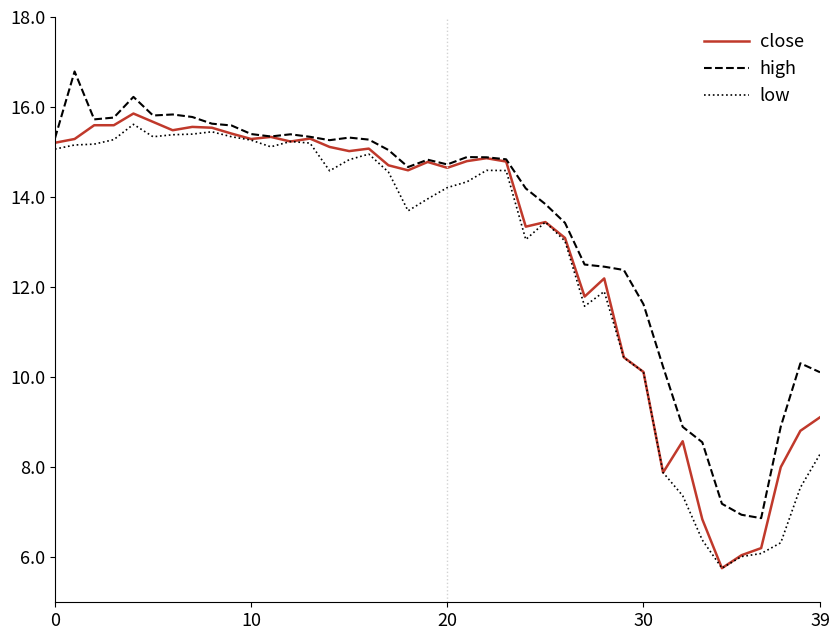

What is the smallest value displayed?

5.8